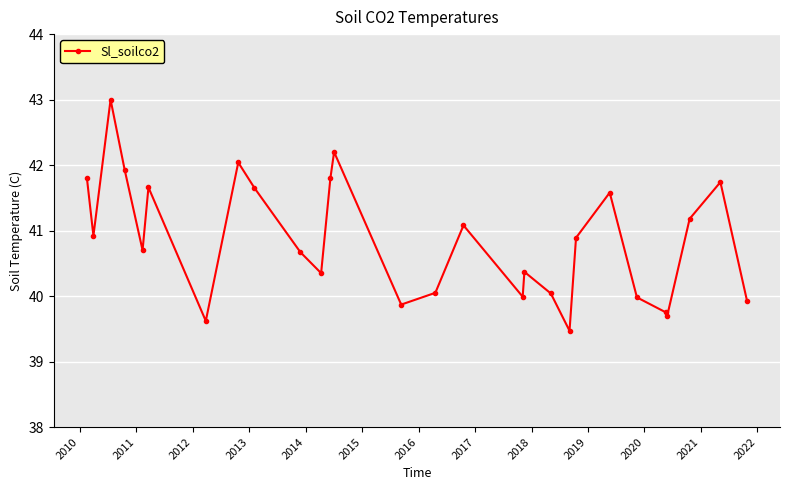

How many interior local peaks (higher than both neighbors) does the data have?

8